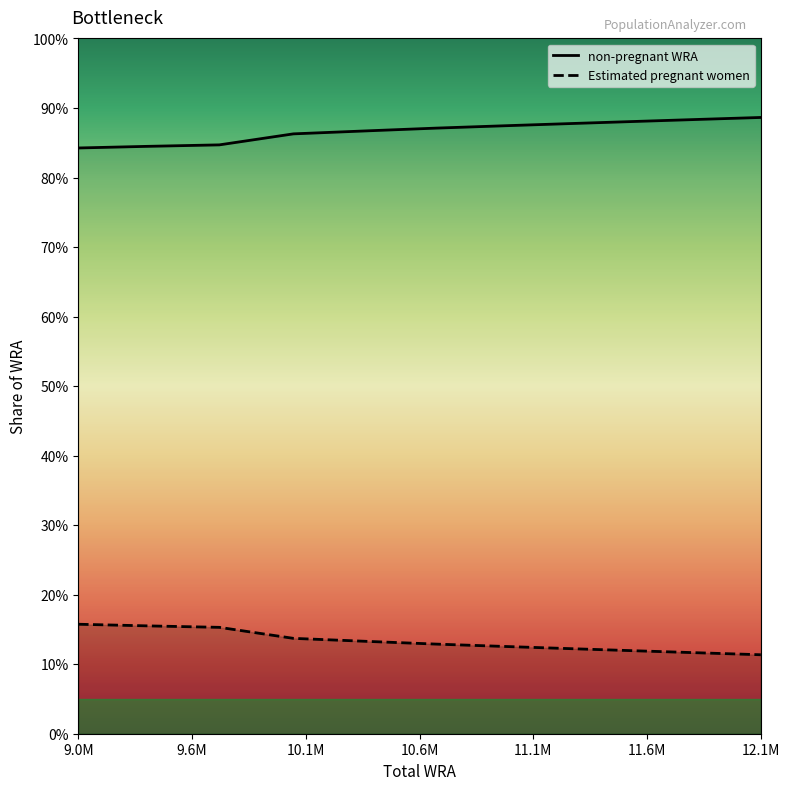

Is it true that the value at 10069000 is 86.3?

True